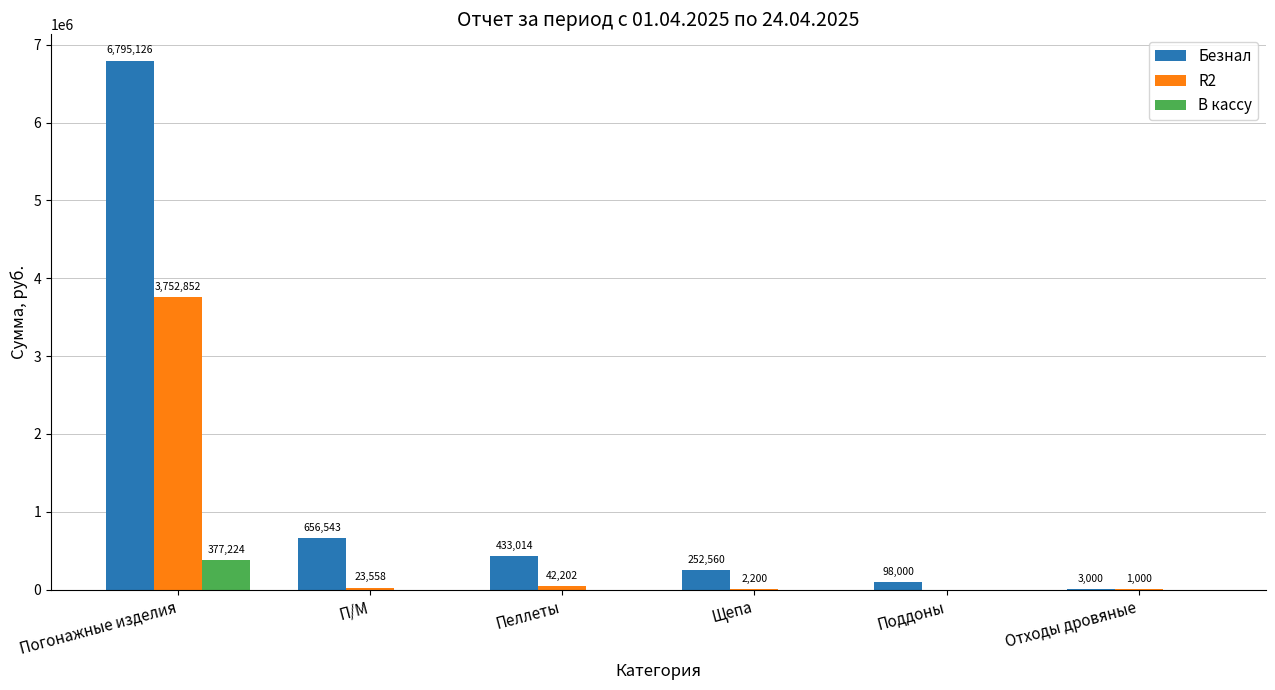

The value of Безнал at П/М is 656543.1. True or false?

True